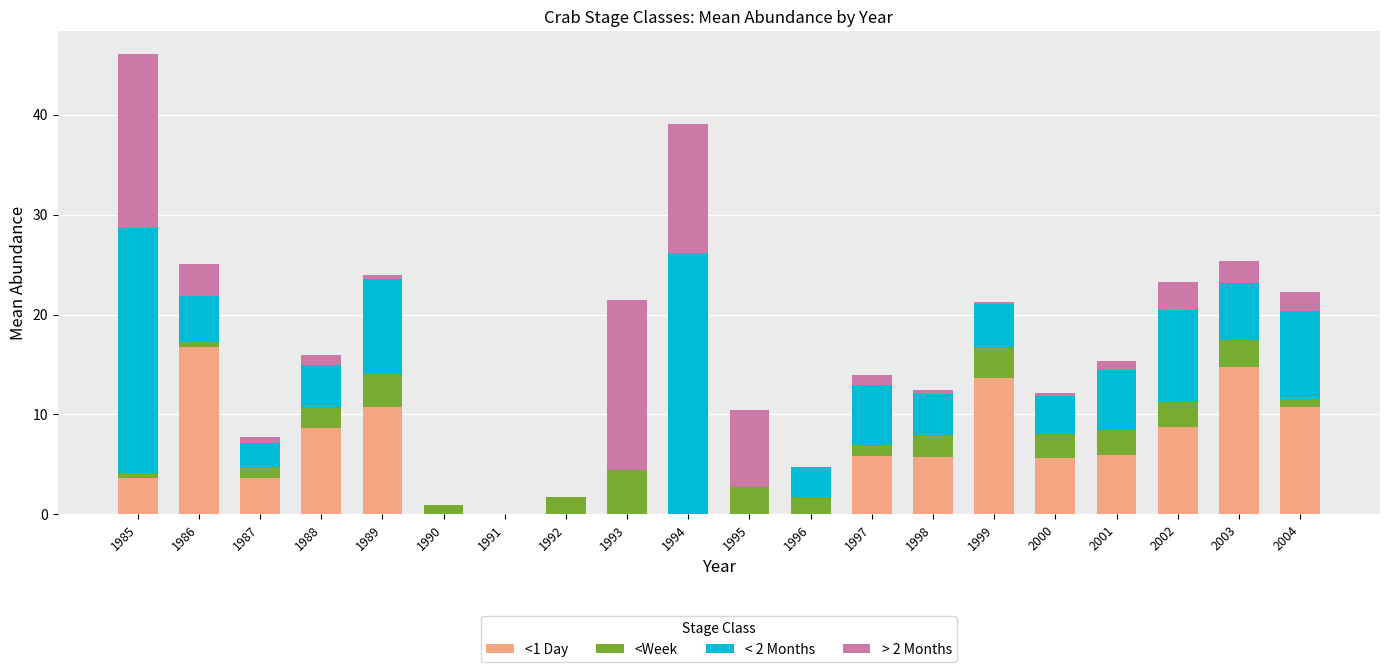

The value of <1 Day at 1995 is 9.9. True or false?

False